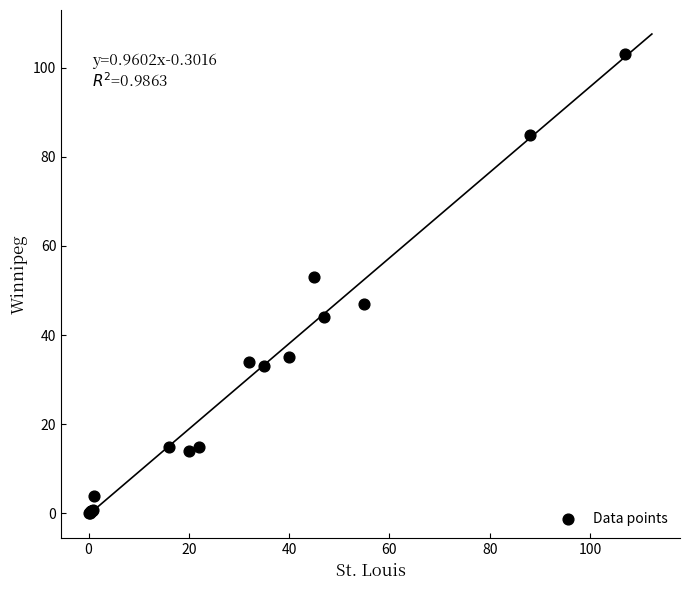

What Y value in the scatter plot is closest to 51?

53.0